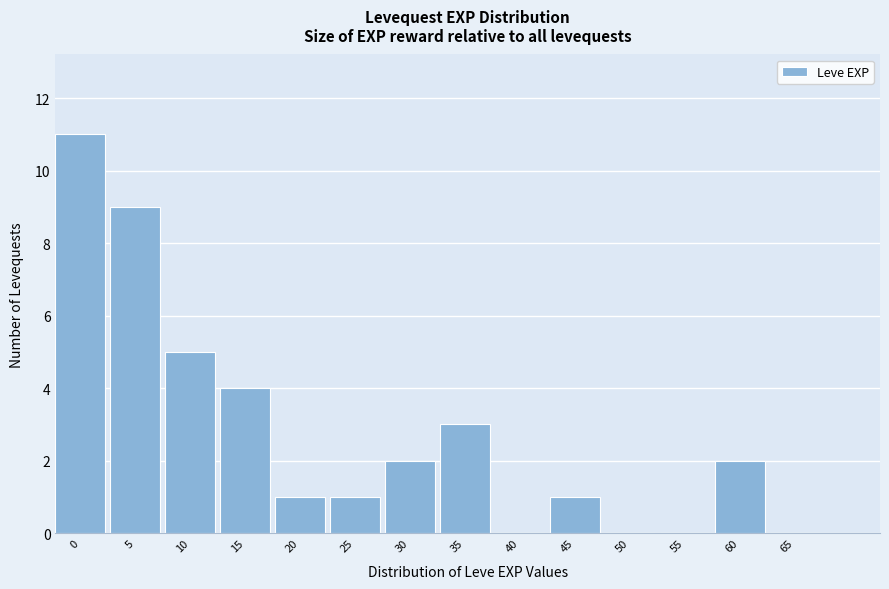

Reading right to left, transcribe all the data shown in this chart.

65=0	60=2	55=0	50=0	45=1	40=0	35=3	30=2	25=1	20=1	15=4	10=5	5=9	0=11